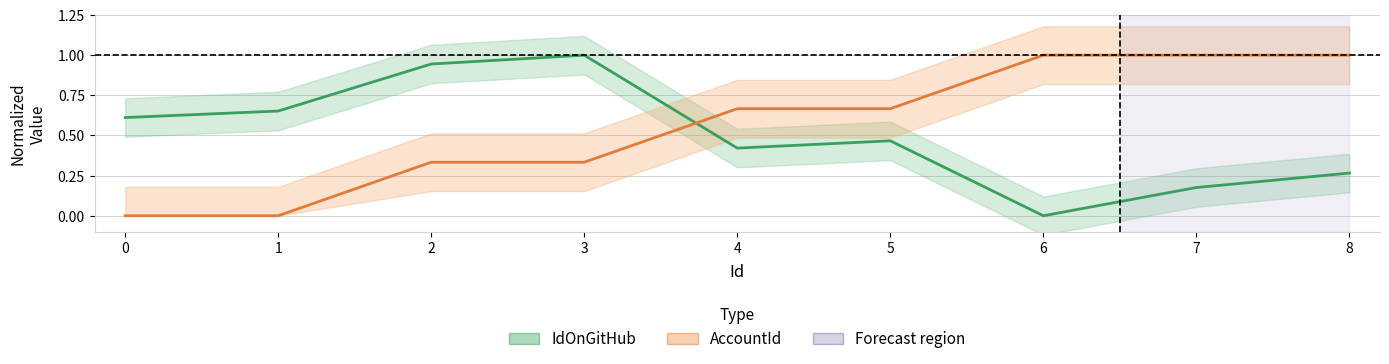

What is the maximum value shown in the chart?

1.0